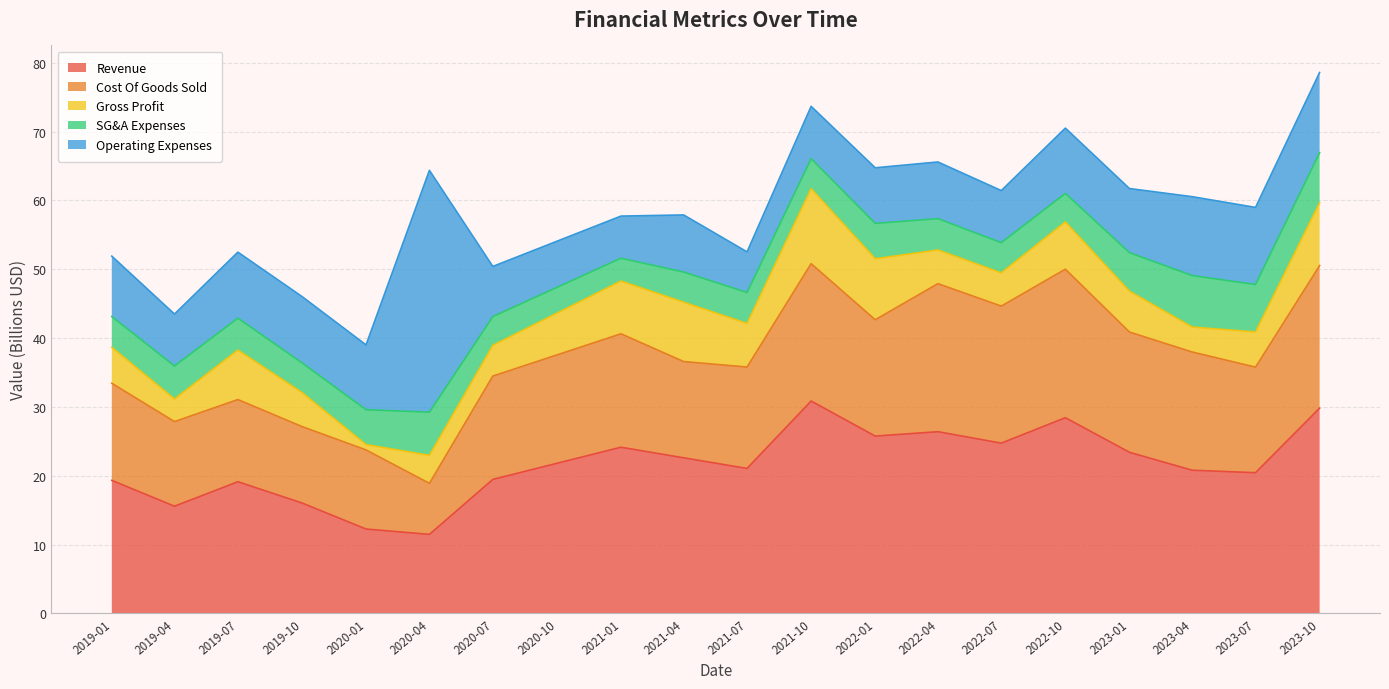

What position from the left is 2018-12-31?

1